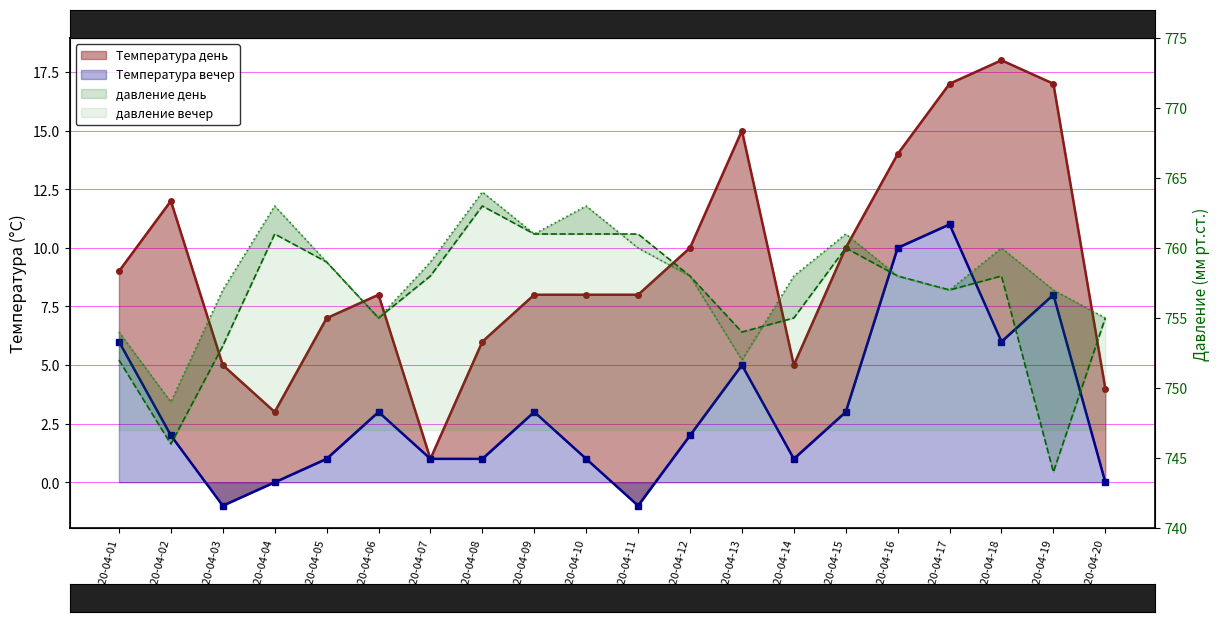

What is the difference between the second highest and second lowest values in the давление вечер series?

11